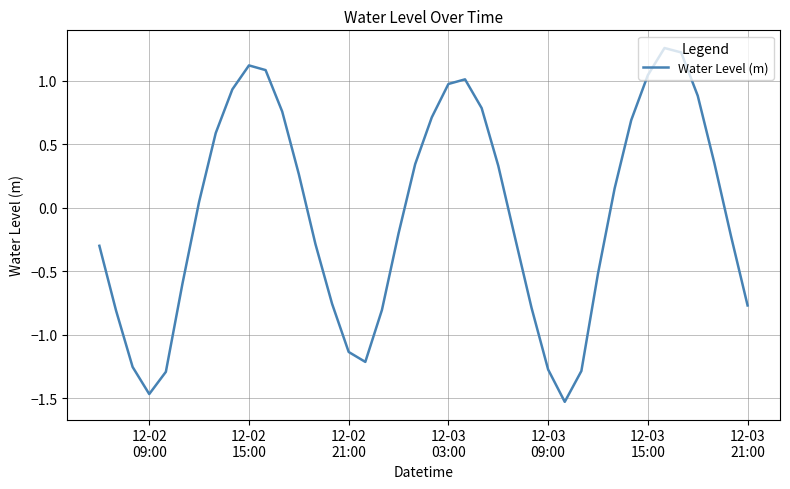

What is the difference between the maximum and minimum values?

2.8